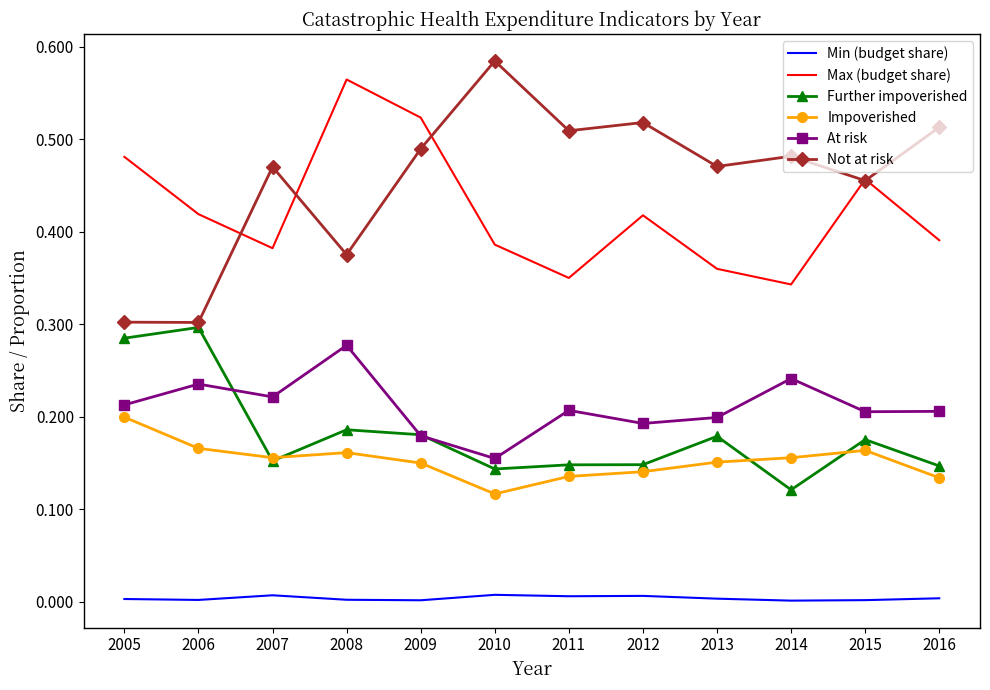

True or false: Not at risk and At risk cross at least once.

False